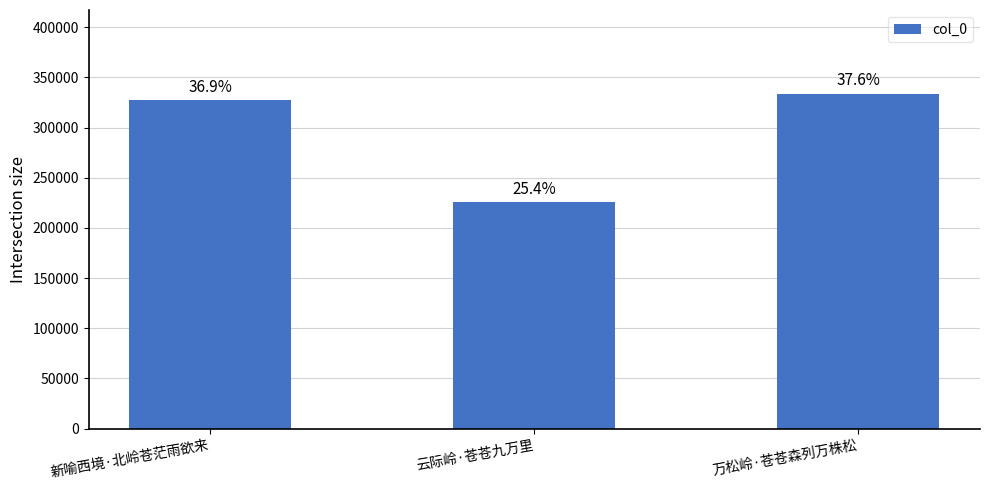

Does the chart contain any negative values?

No